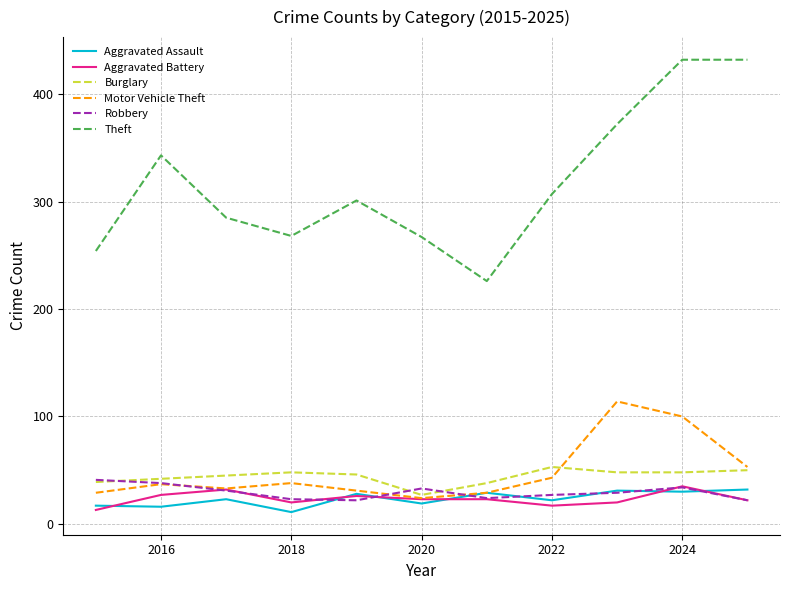

Which series has the largest range (max minus min)?

Theft